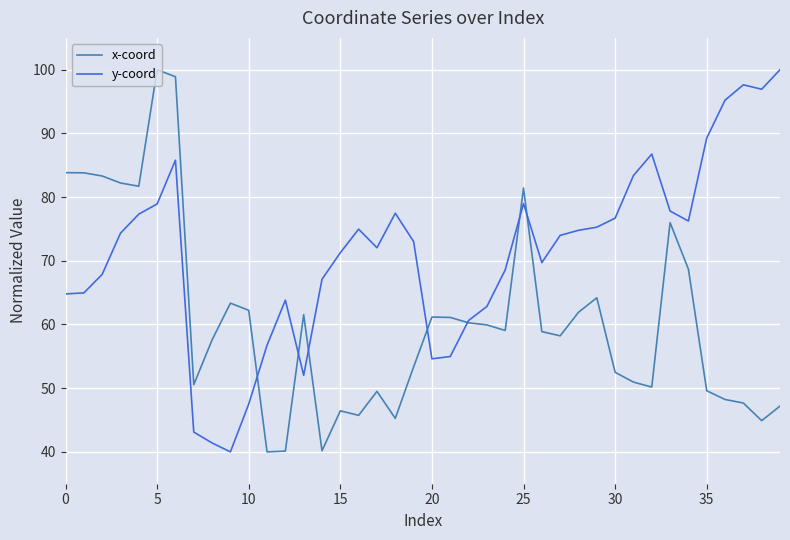

List the series in order of their overall mean, lowest first.

x-coord, y-coord